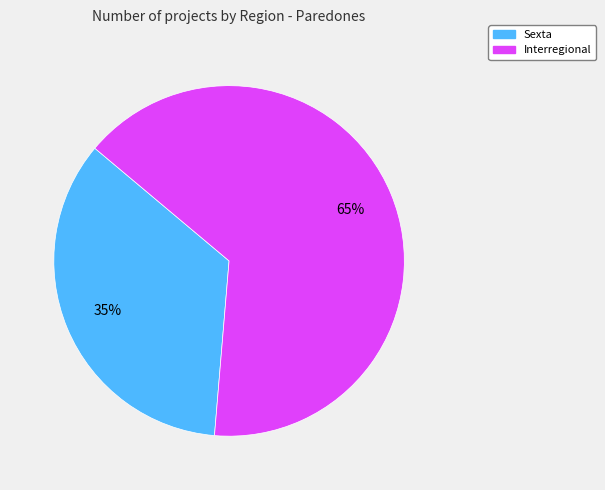

To the nearest percent, what percentage of the pie is Sexta?

35%